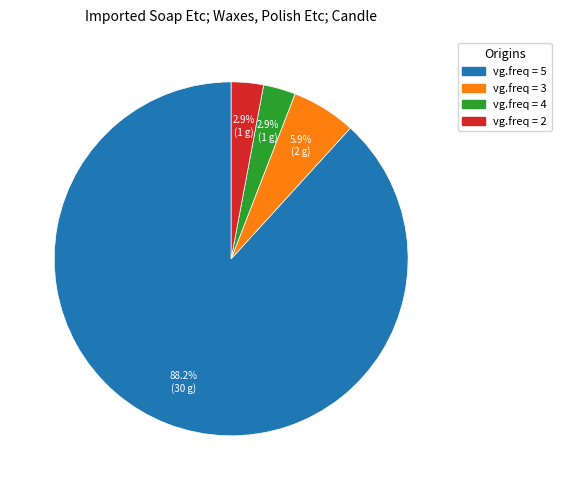

Is there any slice that represents more than half of the pie?

Yes